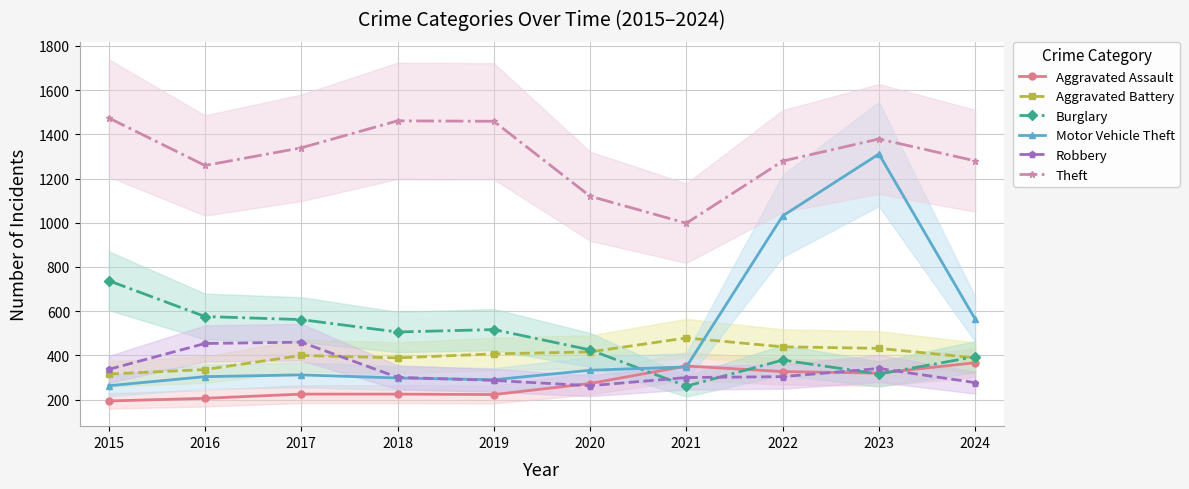

Which has a higher value, 2022 or 2017?

2022